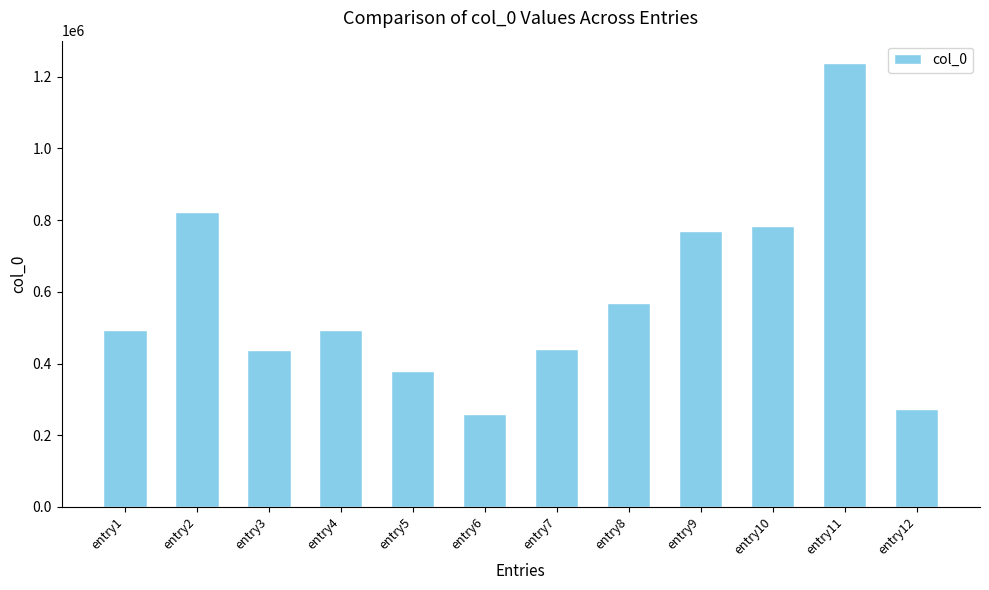

Which category has the highest value across all series?

entry11